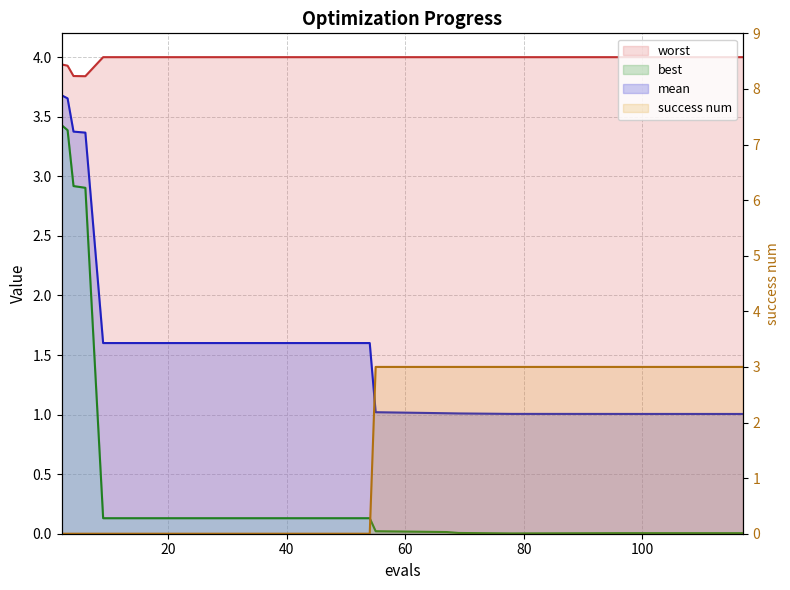

Which has a higher value, 41 or 96?

41